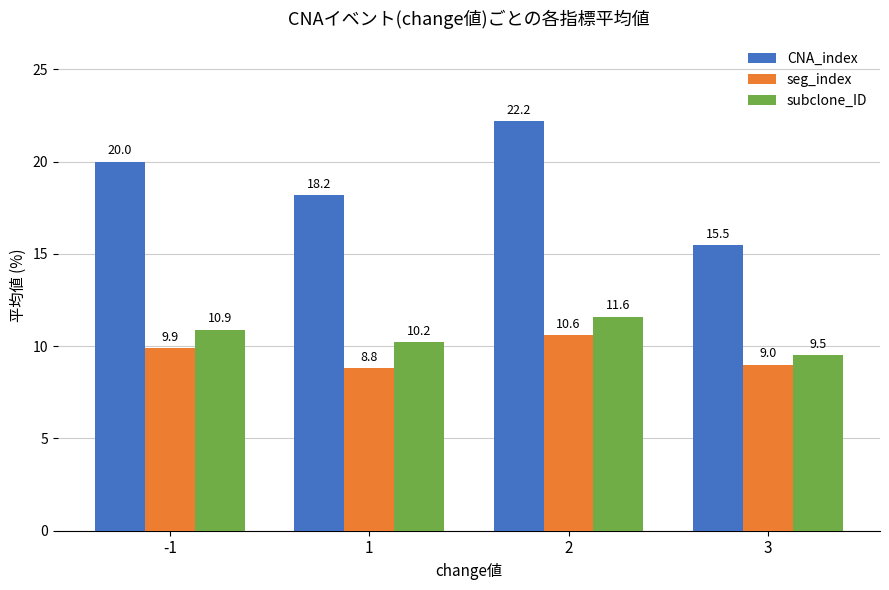

At how many categories does at least one series exceed 11?

4